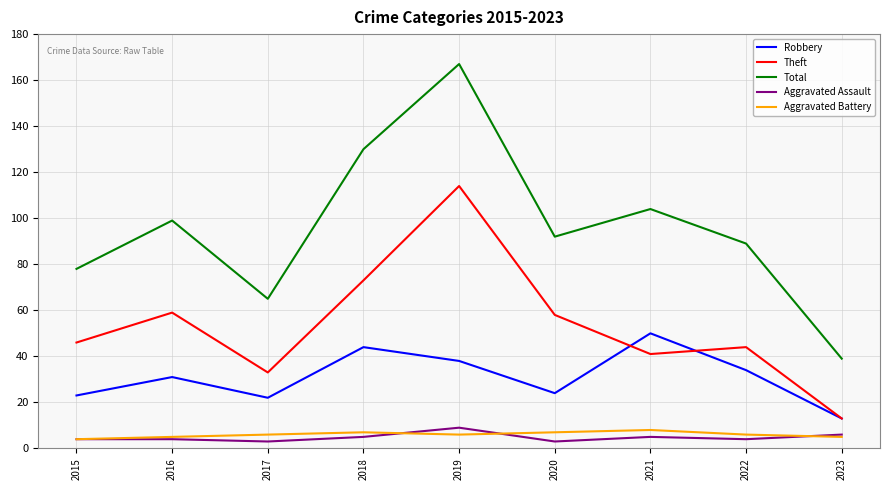

Which series has the largest total across all categories?

Total